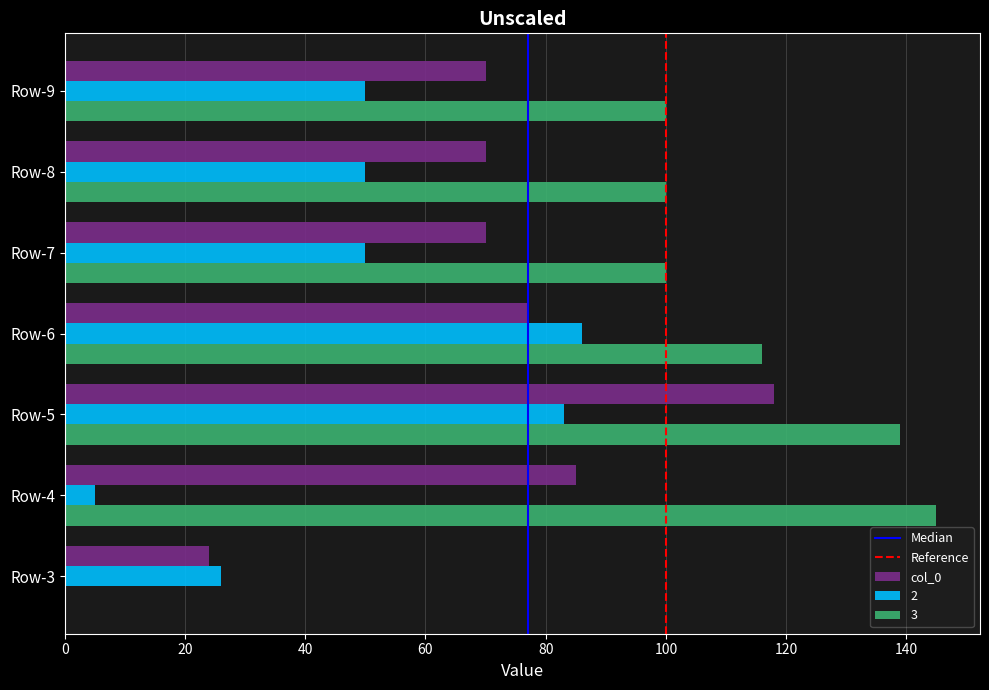

Which series has the largest total across all categories?

3